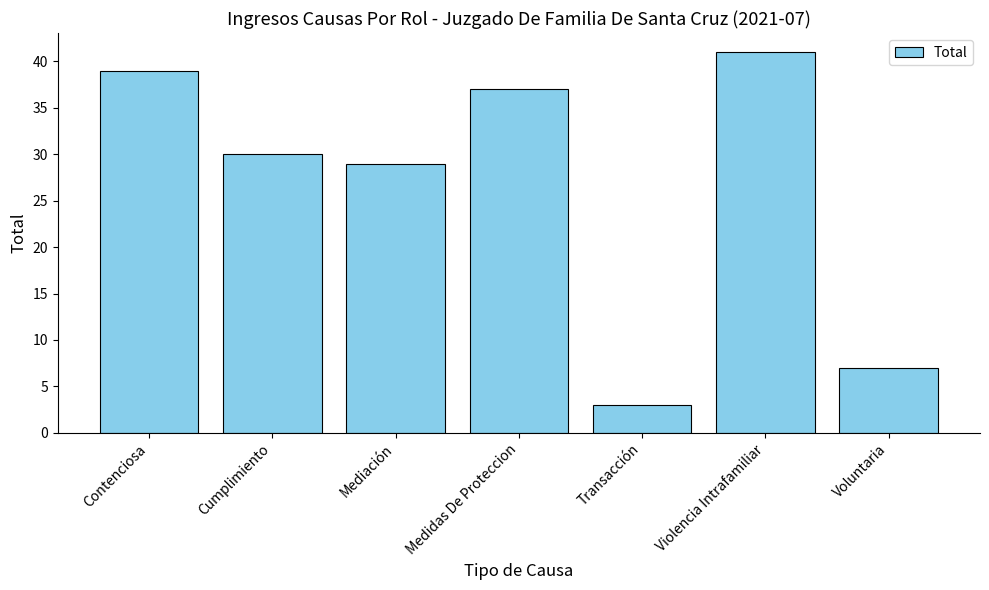

How many bars are there in total?

7